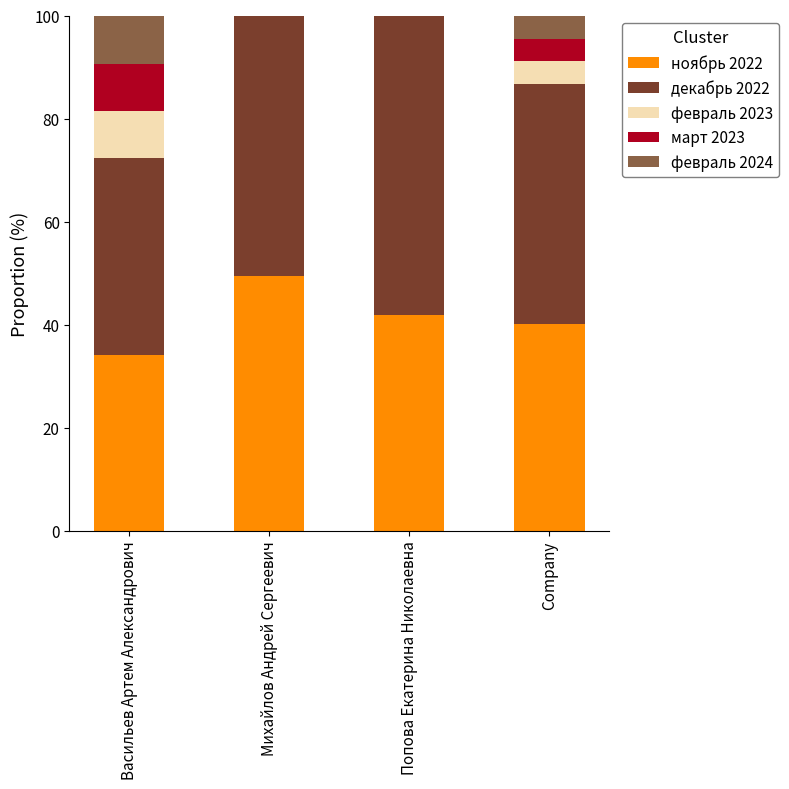

How many categories are shown in the chart?

4